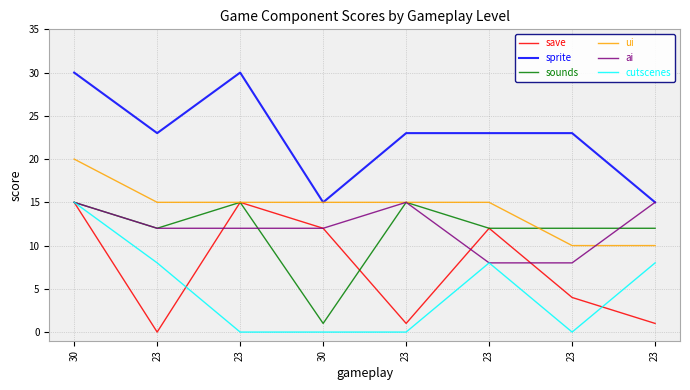

What value does the sprite series have at 23, to the nearest 10?

20